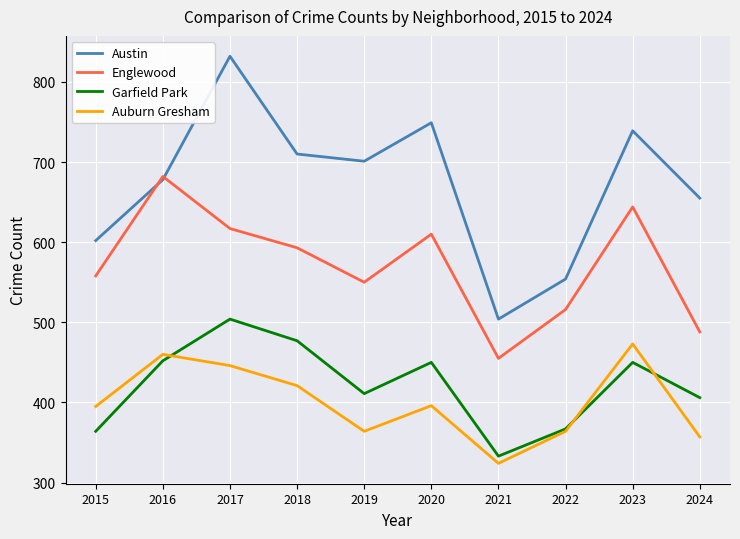

What is the maximum value for Garfield Park?

504